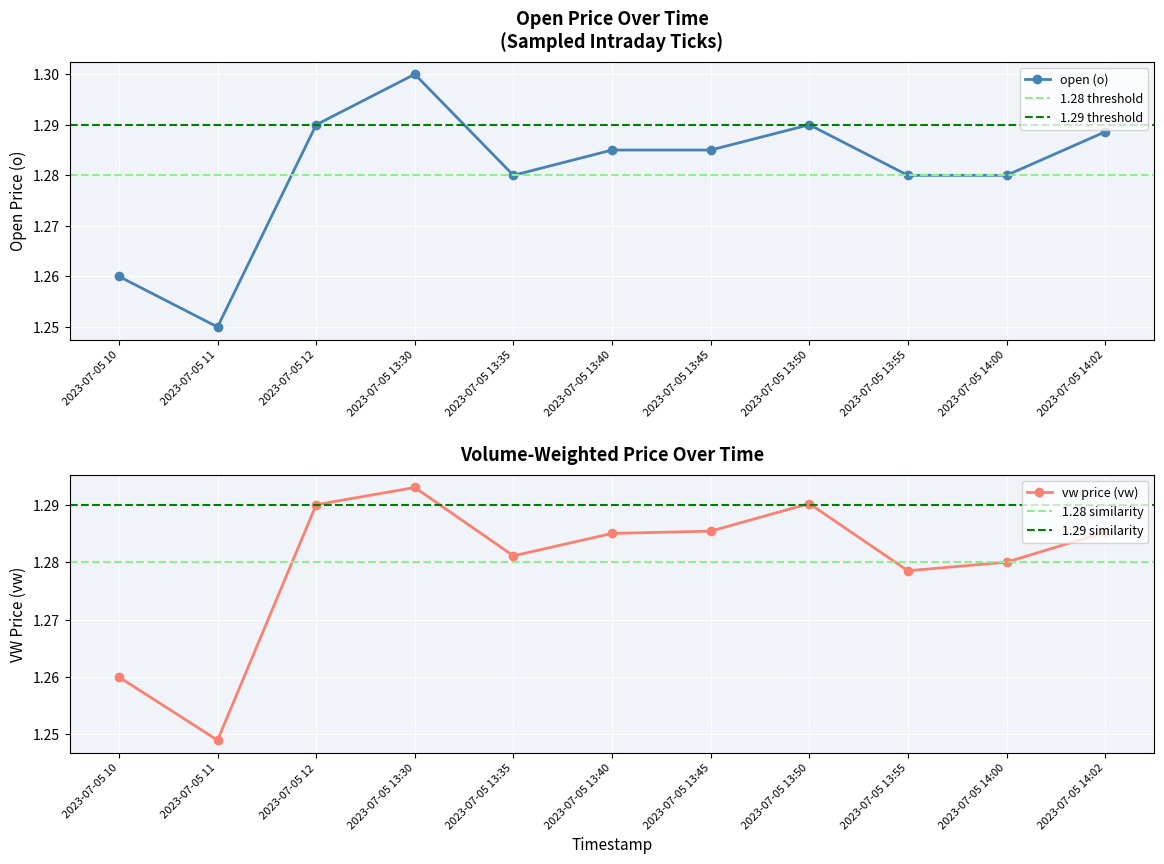

List the series in order of their peak value, highest first.

o, vw